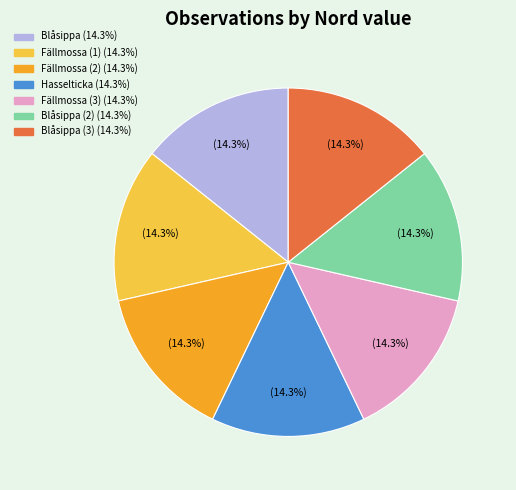

Is there any slice that represents more than half of the pie?

No